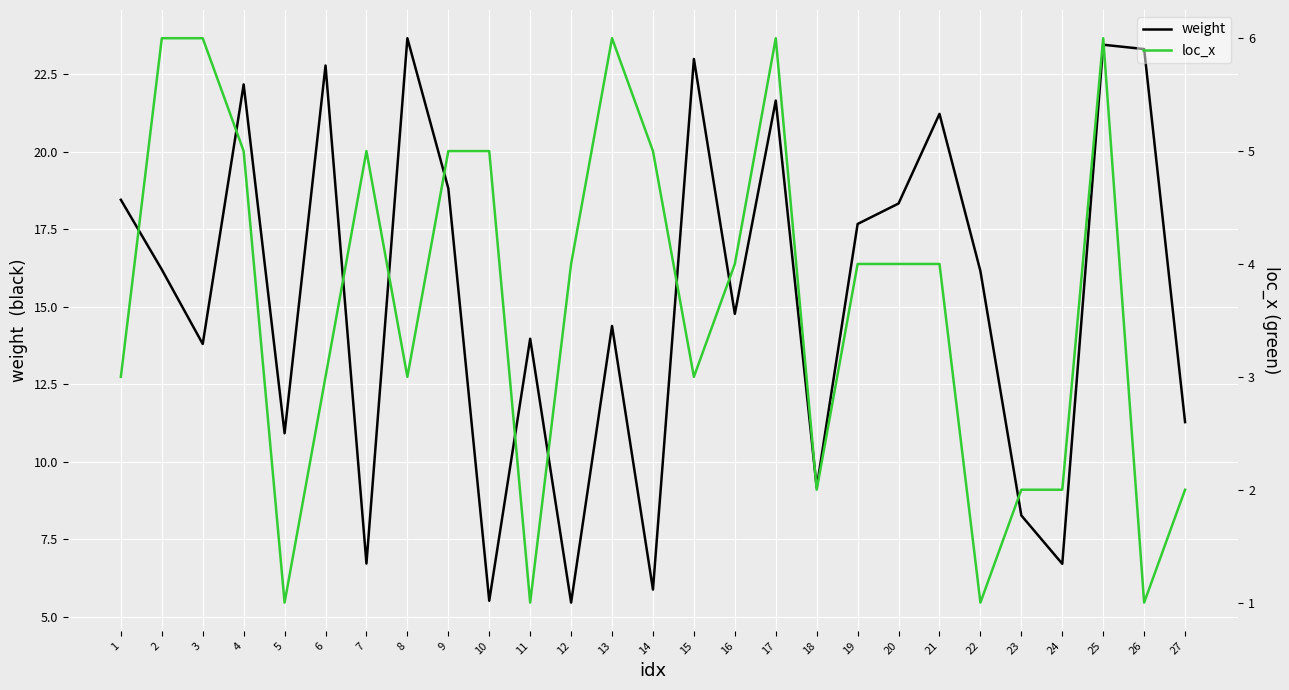

What is the value of the loc_x point at the 14th from the left?

5.0